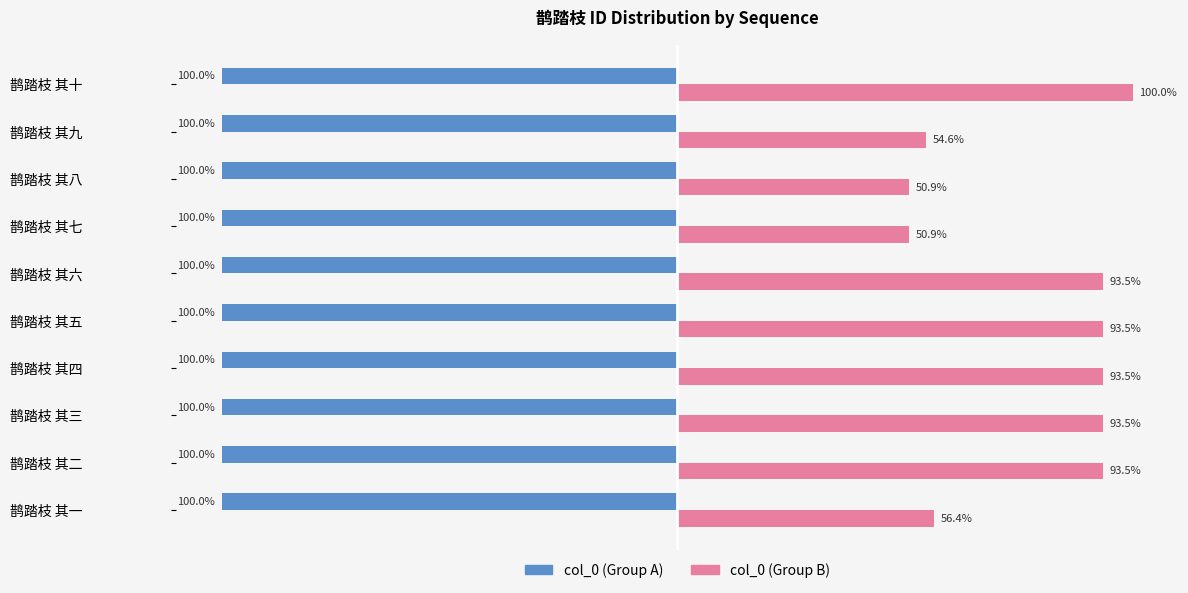

Which series has the widest spread of values?

col_0 (Group B)